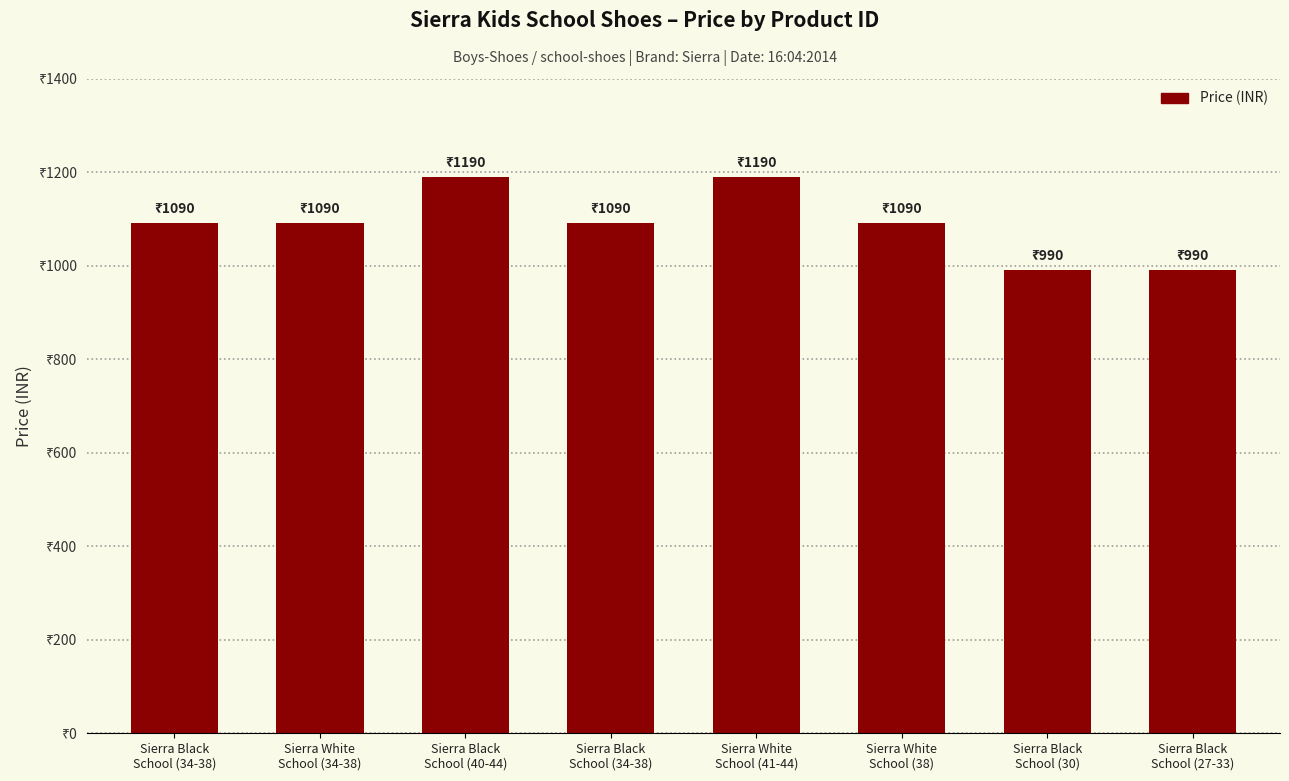

What is the label of the 7th bar from the left?

Sierra Black
School (30)